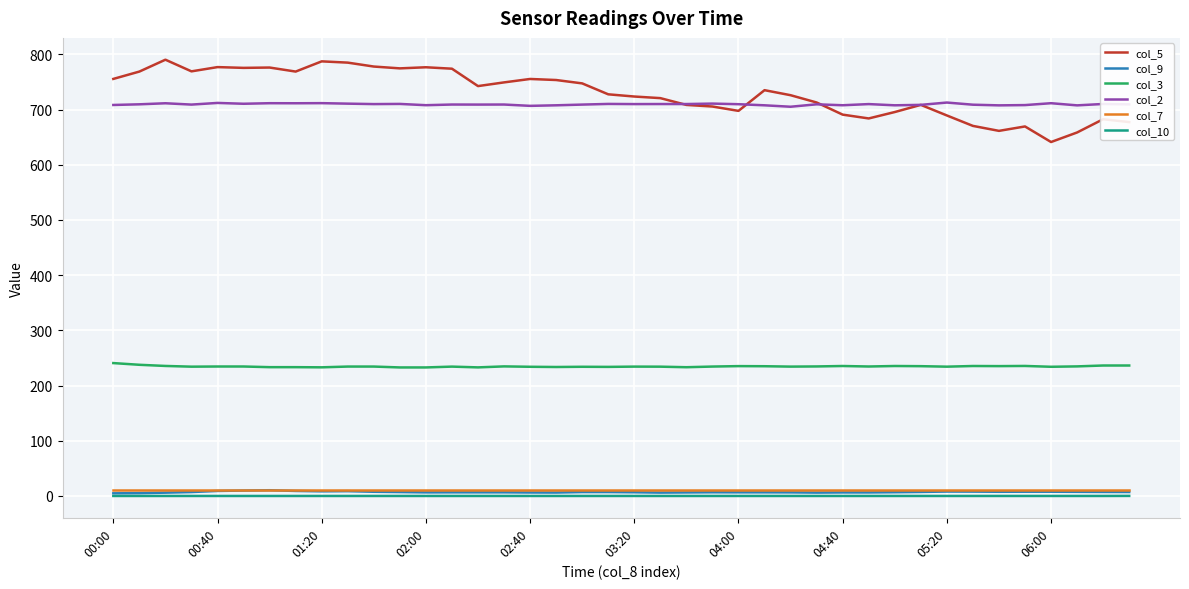

What is the maximum value for col_3?

240.7